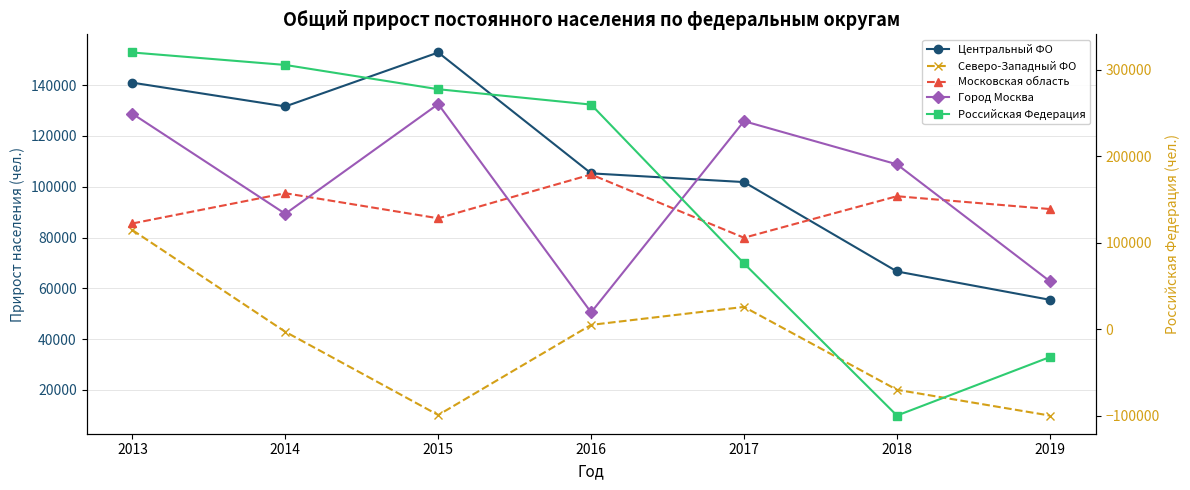

Reading left to right, transcribe all the data shown in this chart.

Центральный ФО: 140961	131605	152840	105263	101831	66646	55497
Северо-Западный ФО: 82925	42898	10138	45616	52693	20067	9922
Московская область: 85536	97448	87579	104823	79915	96262	91216
Город Москва: 128728	89339	132530	50538	125804	108811	62800
Российская Федерация: 319872	305469	277422	259662	76060	-99712	-32130